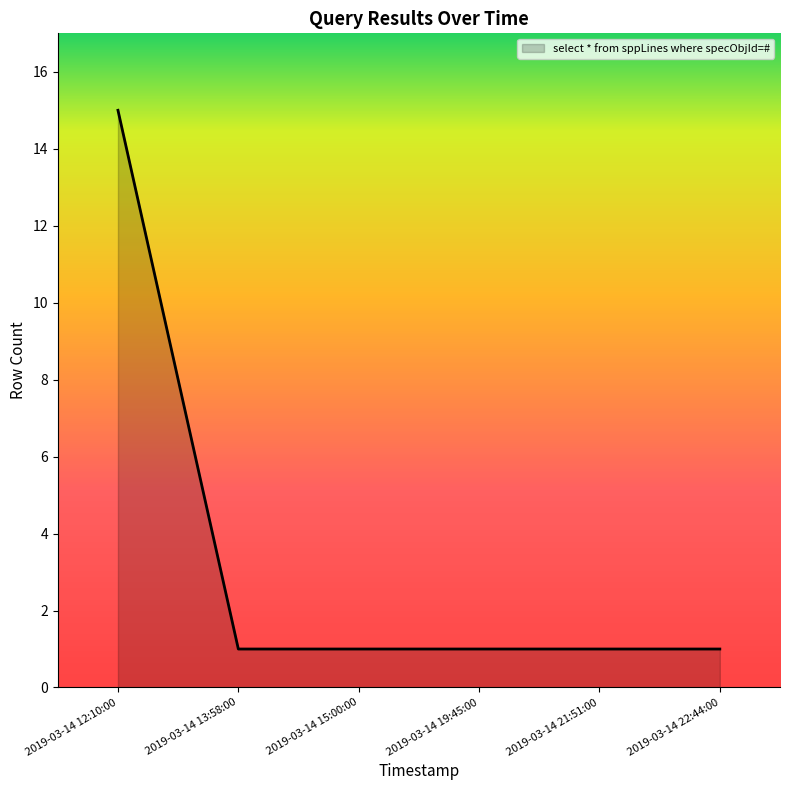

True or false: the data shows 2 at 2019-03-14 21:51:00.

False